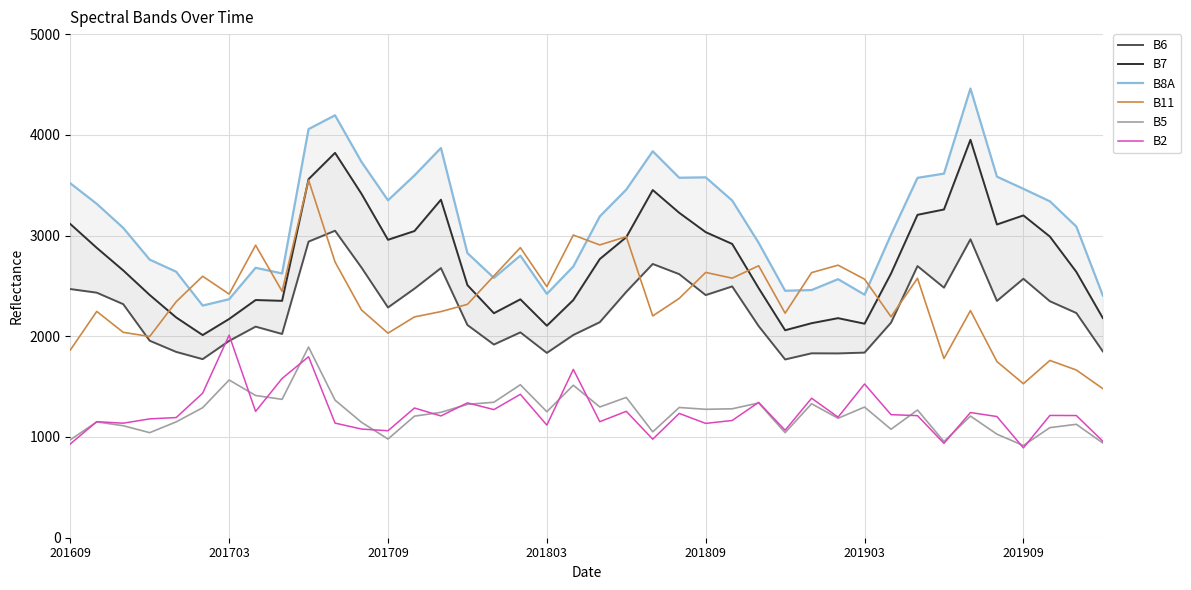

What is the sum of the B5 values at 201903 and 201703?

2863